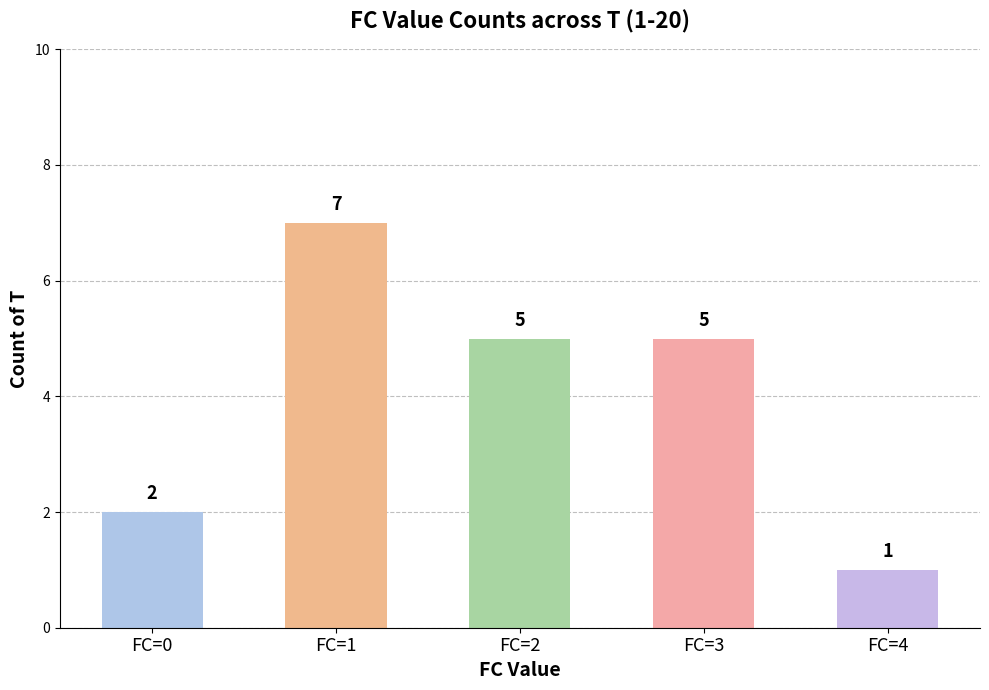

What is the greatest value displayed?

7